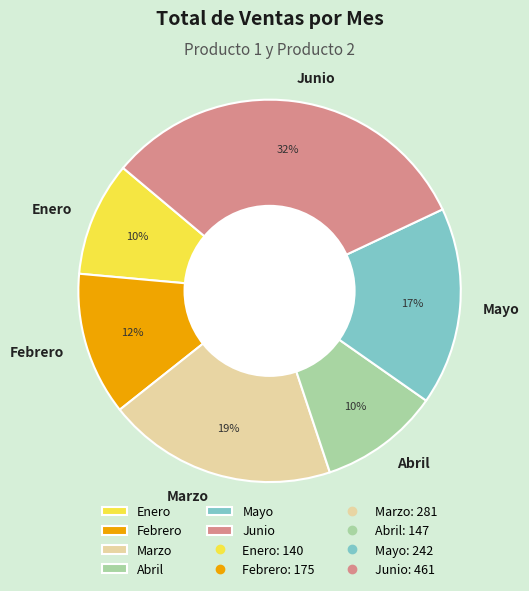

Which category has the biggest portion of the pie?

Junio